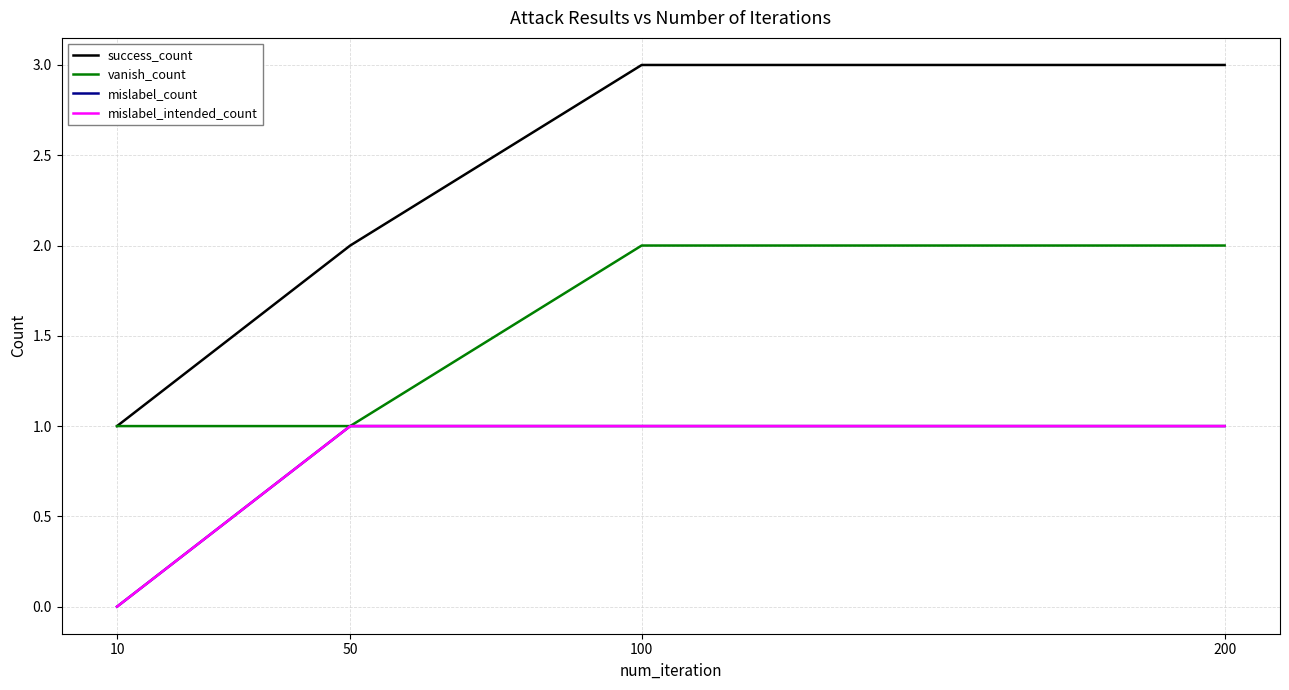

What is the difference between the maximum and minimum values in the mislabel_count series?

1